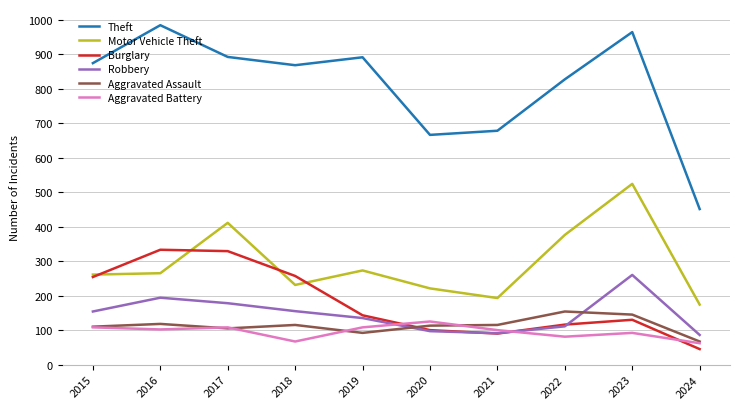

At 2016, list the series in order from largest to smallest.

Theft, Burglary, Motor Vehicle Theft, Robbery, Aggravated Assault, Aggravated Battery